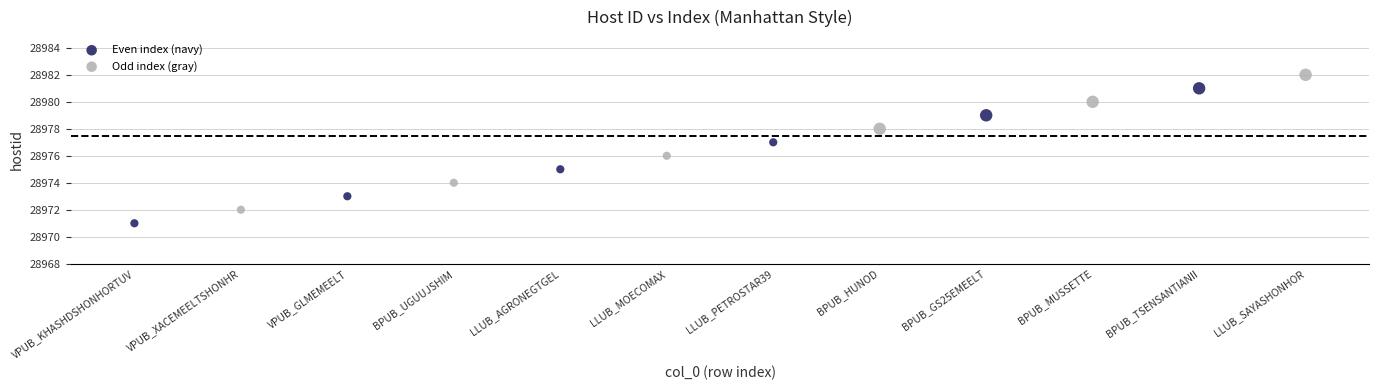

Which series reaches the minimum Y coordinate?

Even index (navy)